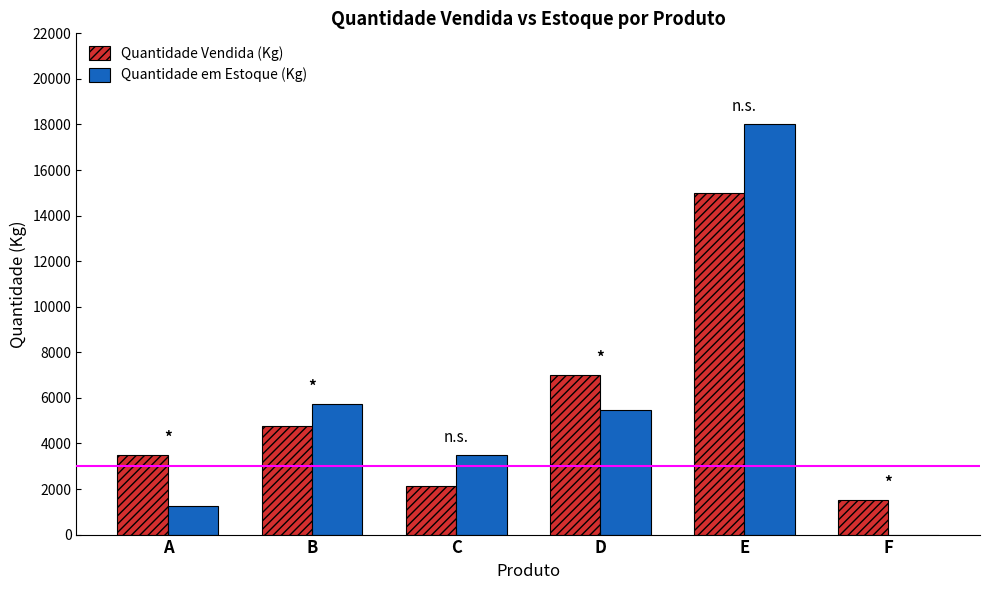

Between C and D, which series saw the biggest shift?

Quantidade Vendida (Kg)